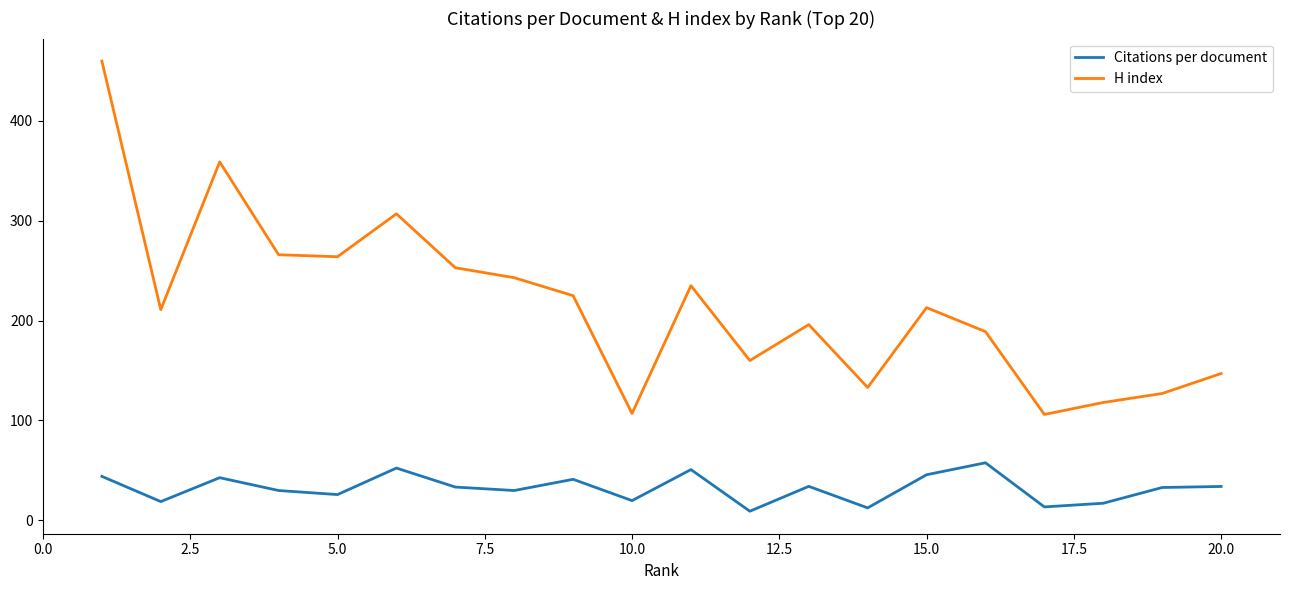

Which series has the largest total across all categories?

H index